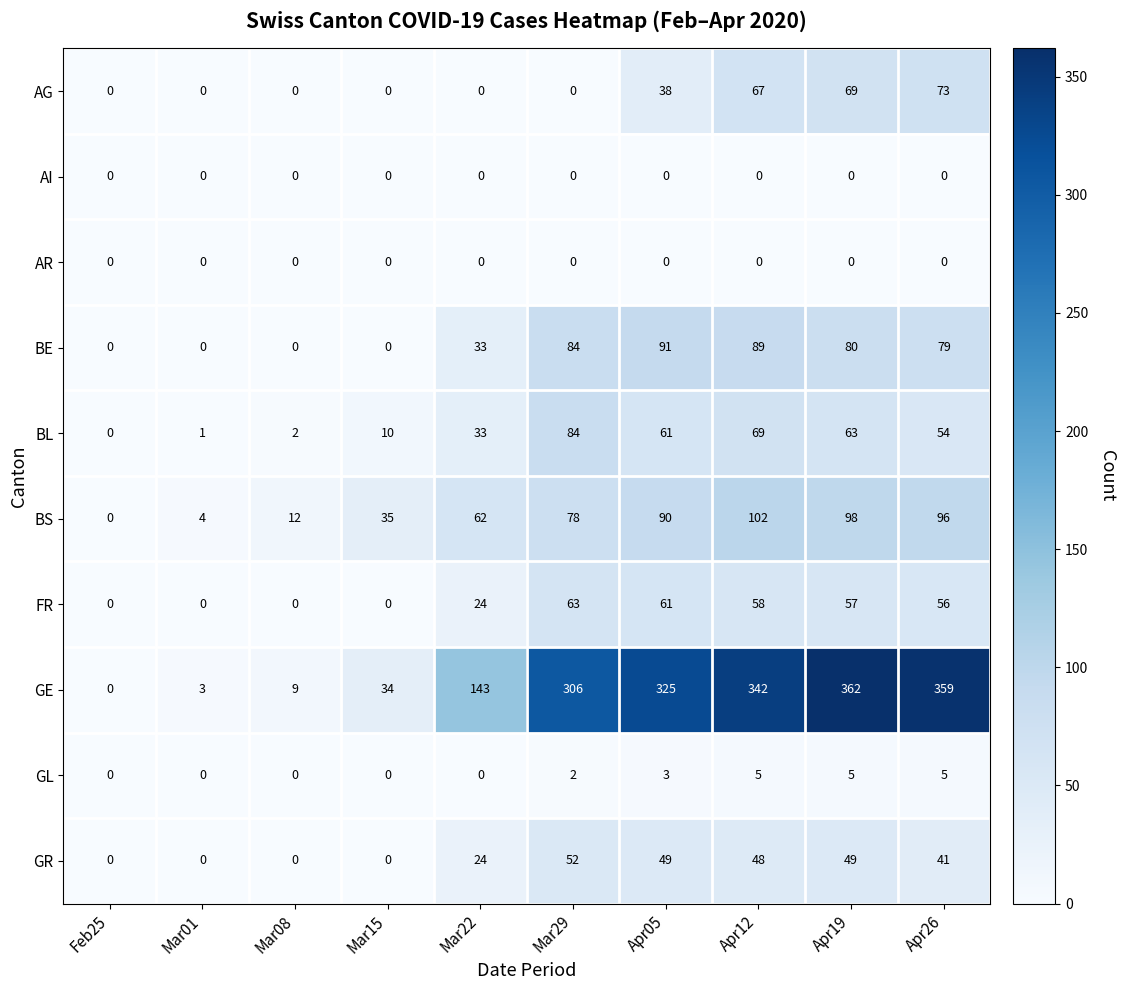

What is the sum of the GE values at Apr05 and Apr26?

684